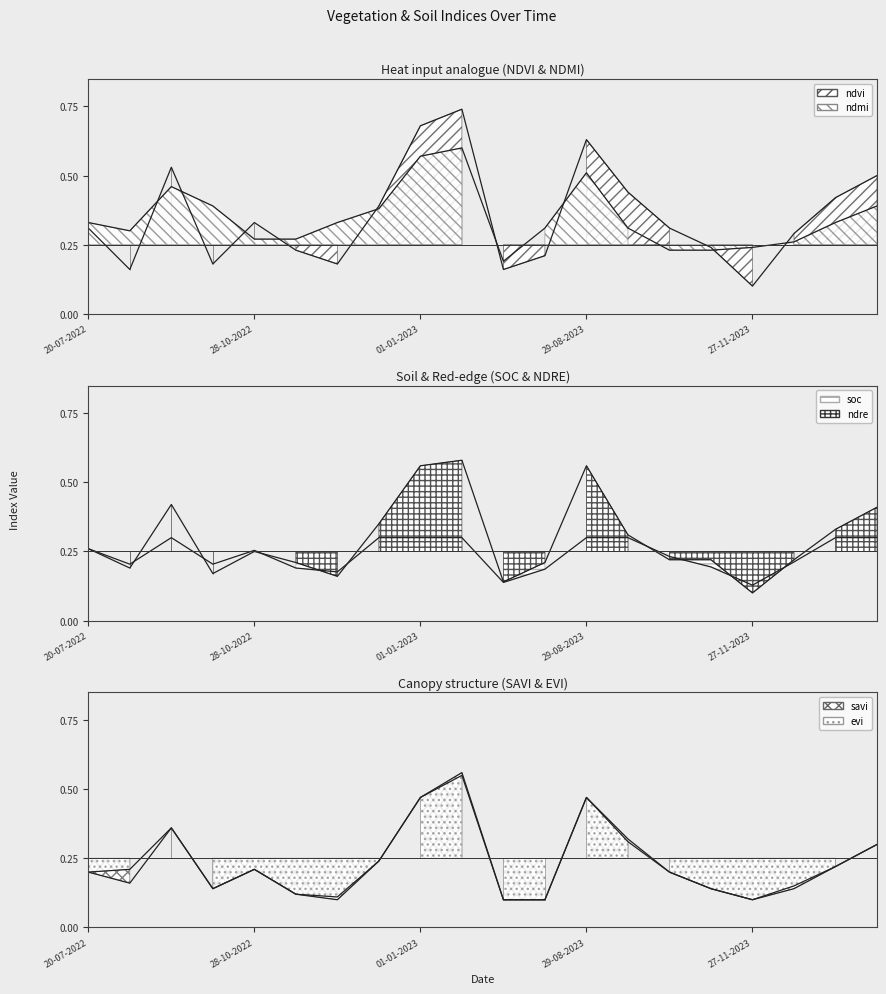

Does the chart display data point markers on the line(s)?

No